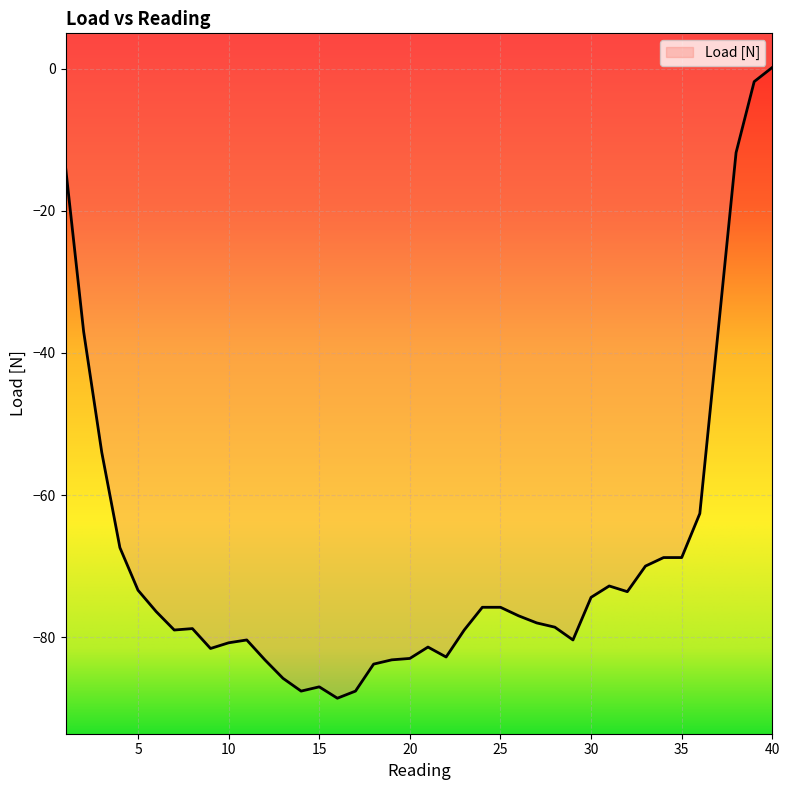

Reading left to right, transcribe all the data shown in this chart.

-13.8	-37.0	-54.0	-67.4	-73.4	-76.4	-79.0	-78.8	-81.6	-80.8	-80.4	-83.2	-85.8	-87.6	-87.0	-88.6	-87.6	-83.8	-83.2	-83.0	-81.4	-82.8	-79.0	-75.8	-75.8	-77.0	-78.0	-78.6	-80.4	-74.4	-72.8	-73.6	-70.0	-68.8	-68.8	-62.6	-37.2	-11.8	-1.8	0.2